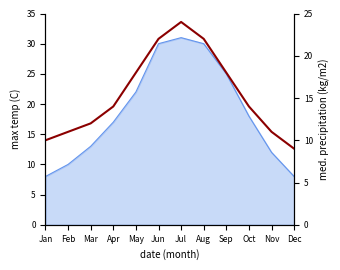

List the labels in order of value, smallest first.

Dec, Jan, Feb, Nov, Mar, Apr, Oct, May, Sep, Jun, Aug, Jul